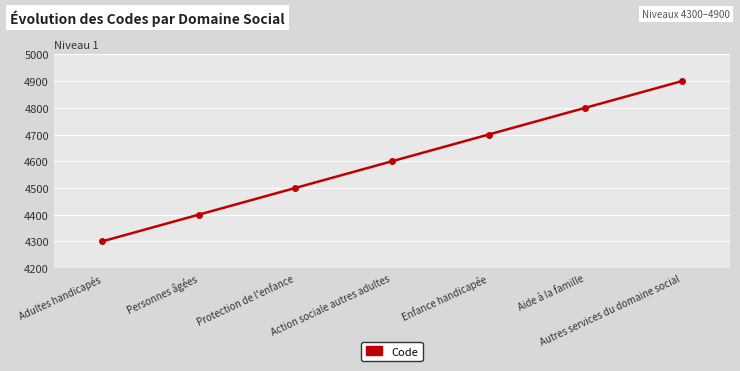

How many lines are shown in the chart?

1